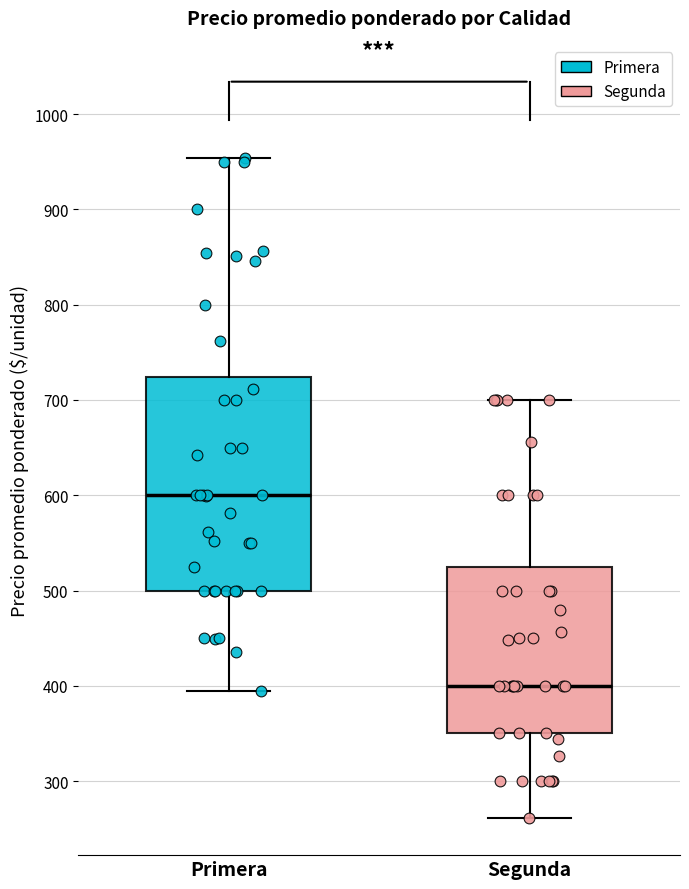

Which box has the lowest median line?

Segunda